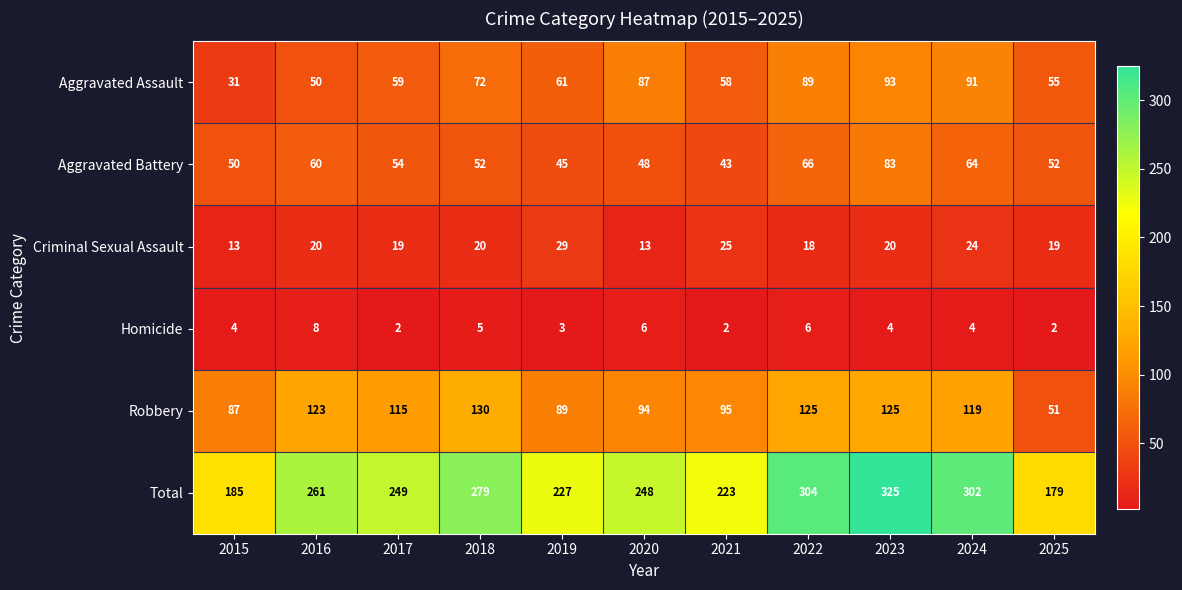

Which series changed the most between 2018 and 2023?

Total